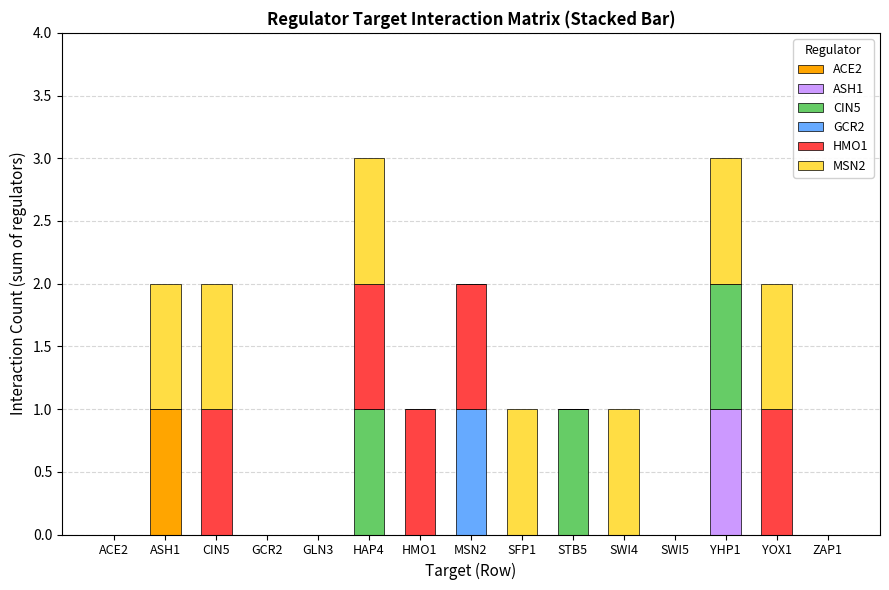

True or false: ACE2 has a value of 0 at GLN3.

True